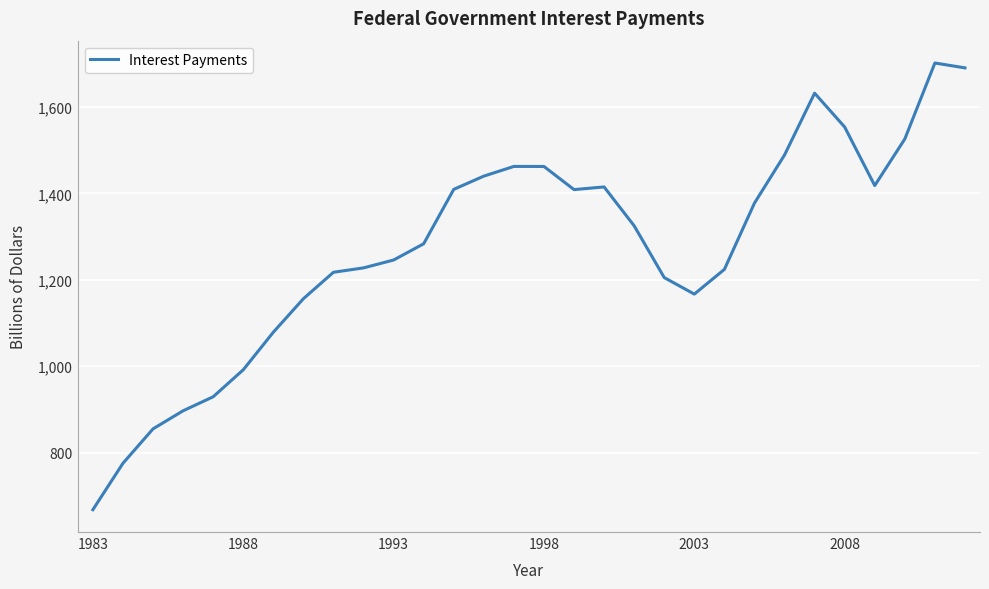

What is the smallest value displayed?

667.9